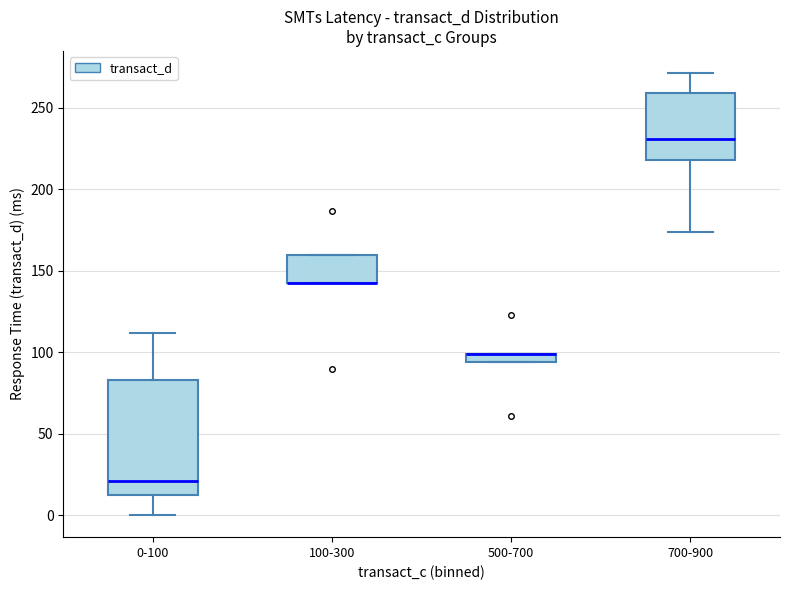

Which box is the tallest, from its lower edge to its upper edge?

0-100